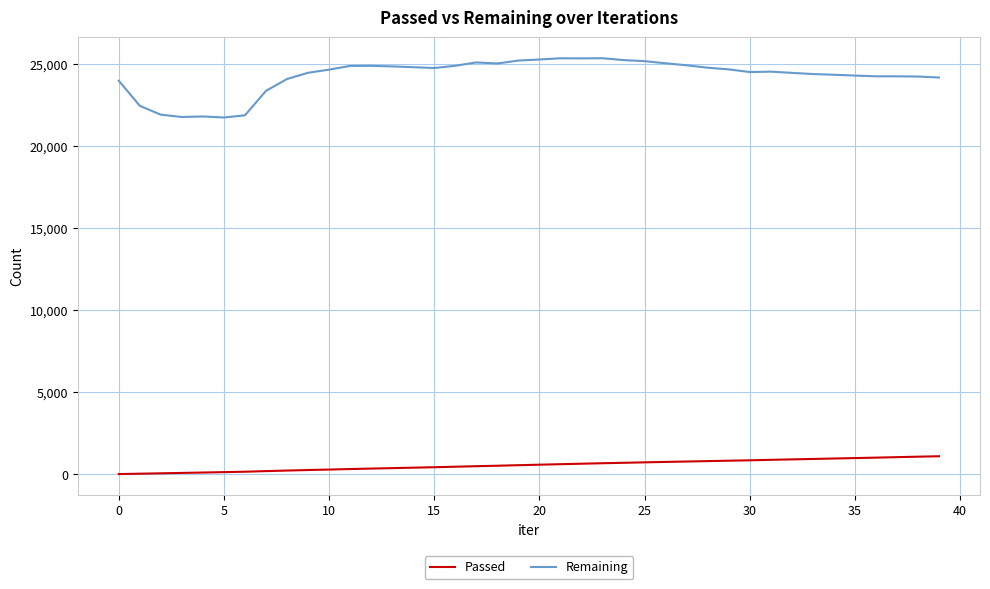

What is the greatest value displayed?

25374